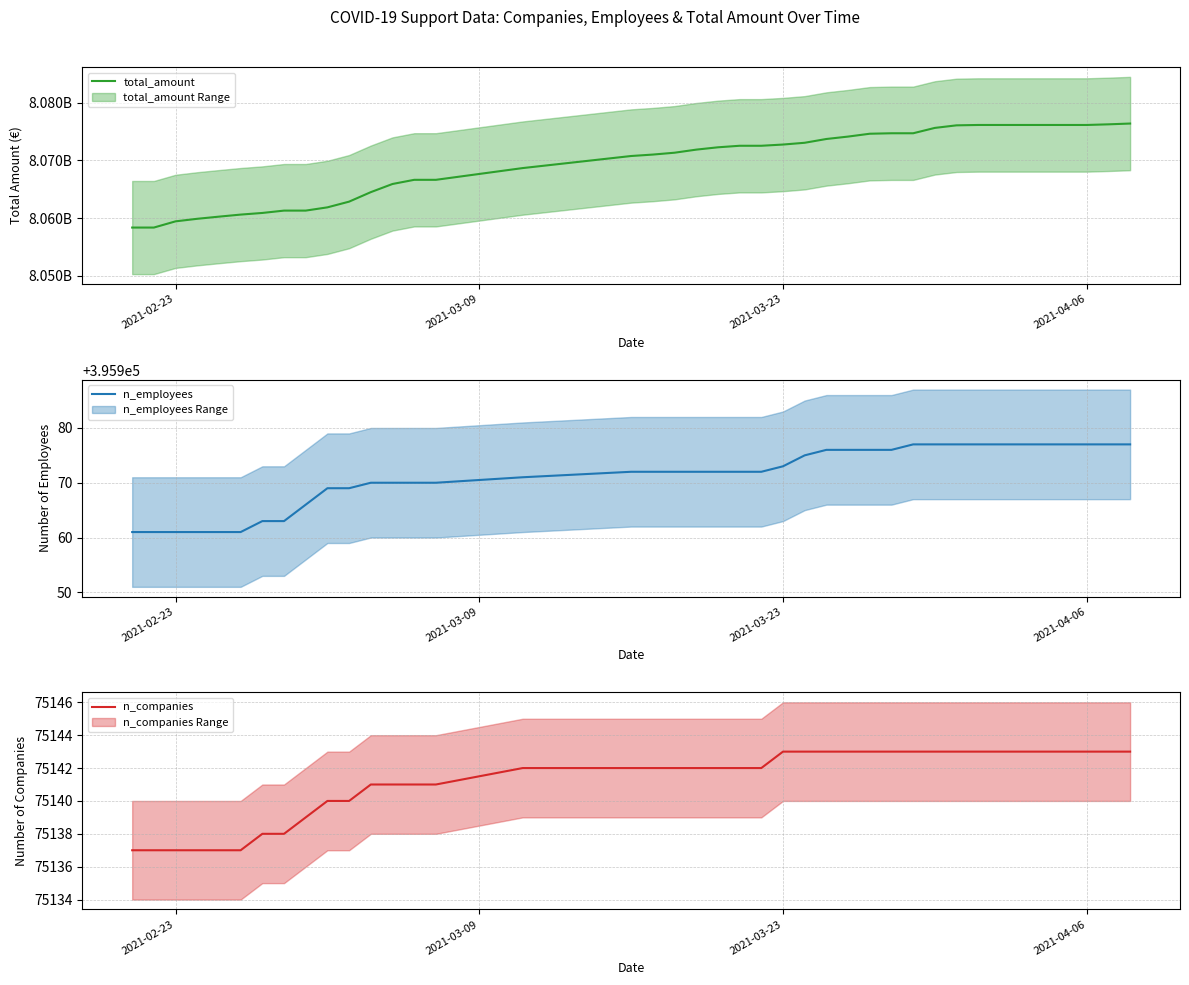

True or false: total_amount and n_employees intersect in this chart.

False